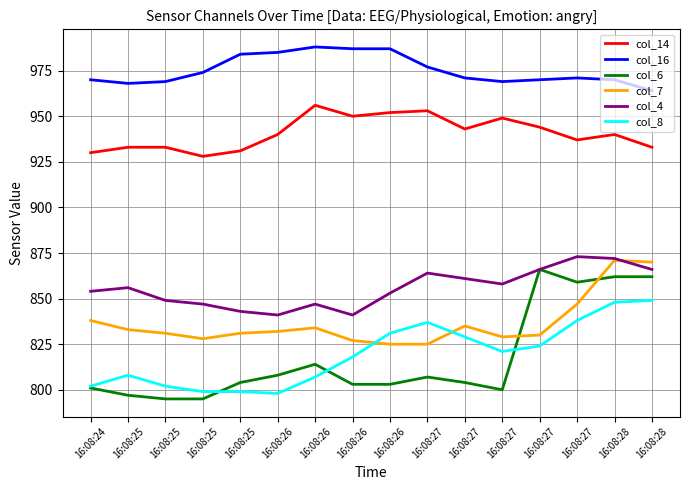

True or false: col_4 has a value of 1298 at 16:08:27.

False